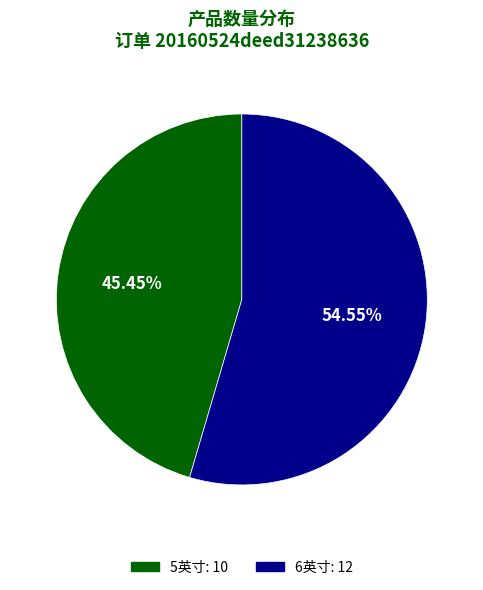

To the nearest percent, what percentage of the pie is 6英寸?

55%